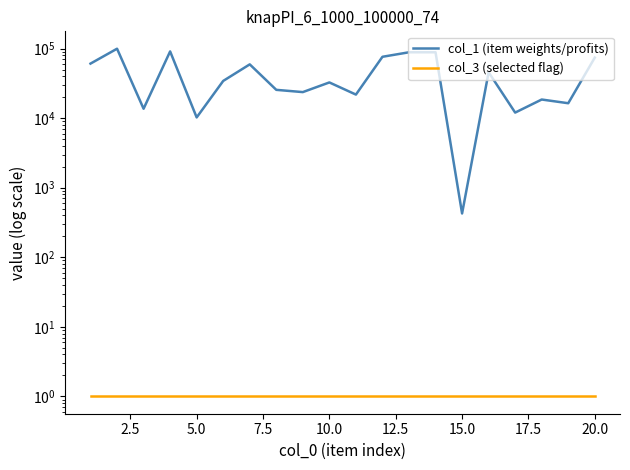

Reading left to right, extract all data points from this chart.

col_1 (item weights/profits): 60869	99655	13660	91121	10245	34302	59359	25532	23695	32631	21823	76286	88568	88591	426	45734	12024	18533	16393	74223
col_3 (selected flag): 1	1	1	1	1	1	1	1	1	1	1	1	1	1	1	1	1	1	1	1